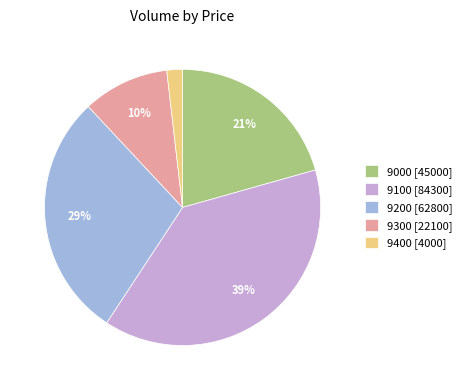

Rank the categories by value from lowest to highest.

9400 [4000], 9300 [22100], 9000 [45000], 9200 [62800], 9100 [84300]